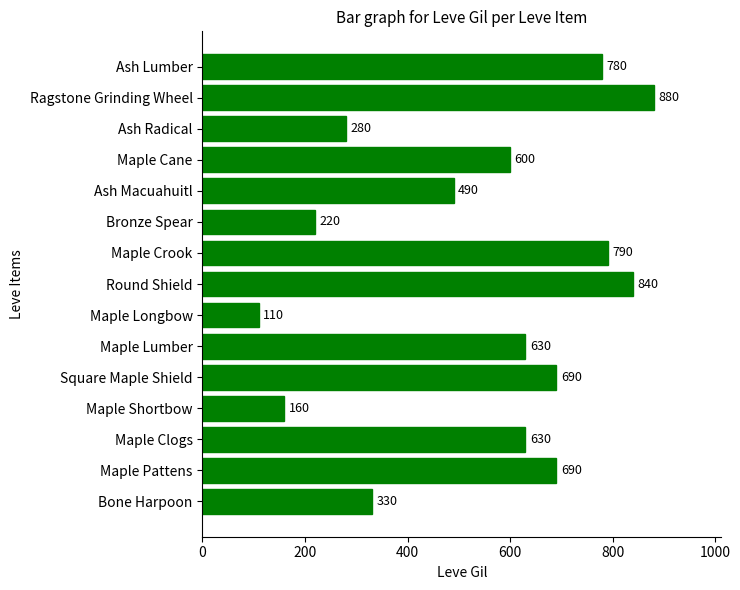

Reading bottom to top, transcribe all the data shown in this chart.

Bone Harpoon=330	Maple Pattens=690	Maple Clogs=630	Maple Shortbow=160	Square Maple Shield=690	Maple Lumber=630	Maple Longbow=110	Round Shield=840	Maple Crook=790	Bronze Spear=220	Ash Macuahuitl=490	Maple Cane=600	Ash Radical=280	Ragstone Grinding Wheel=880	Ash Lumber=780